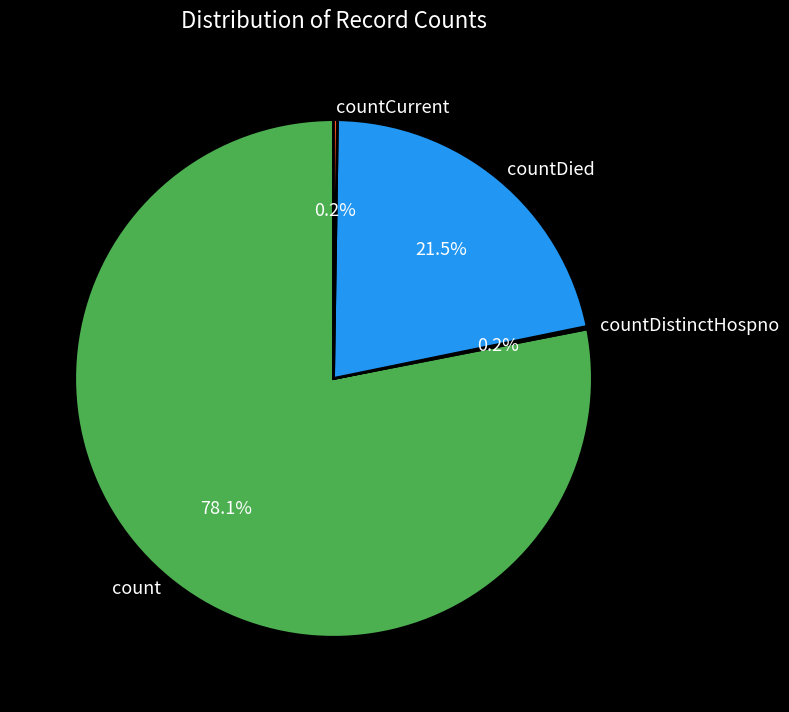

What percentage is NOT represented by count?

21.9%